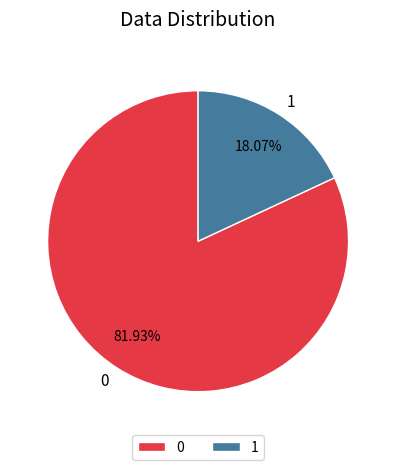

How much of the chart is everything except 0?

18.1%